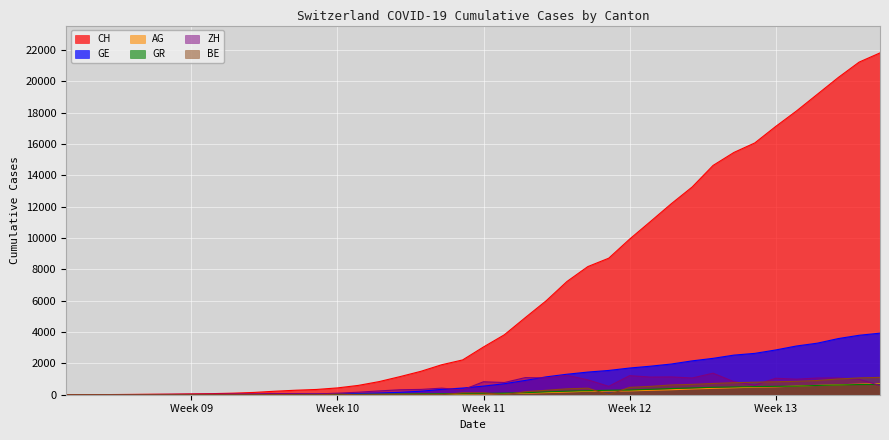

Which series has the widest spread of values?

CH